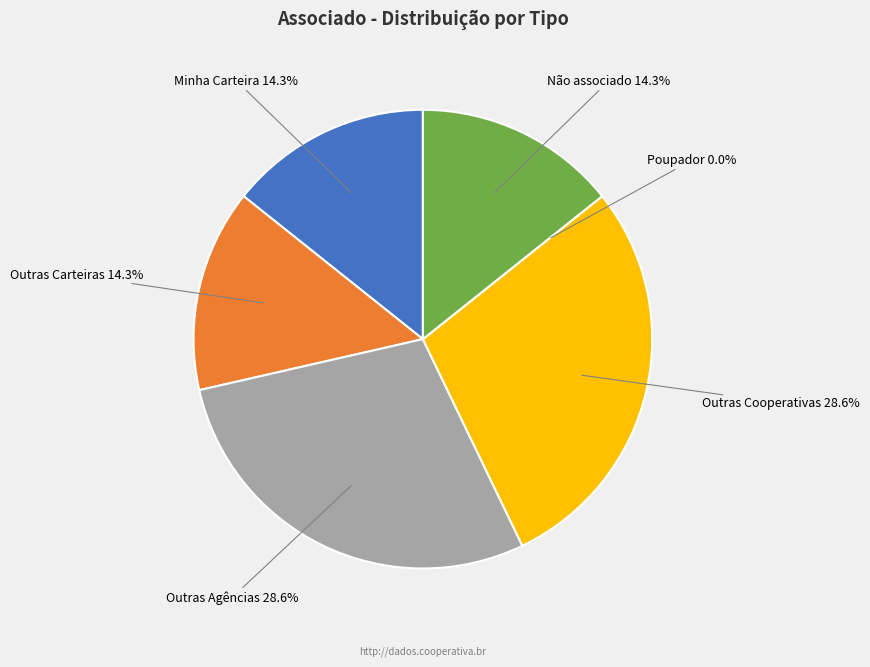

Rank the categories by value from lowest to highest.

Poupador, Minha Carteira, Outras Carteiras, Não associado, Outras Agências, Outras Cooperativas